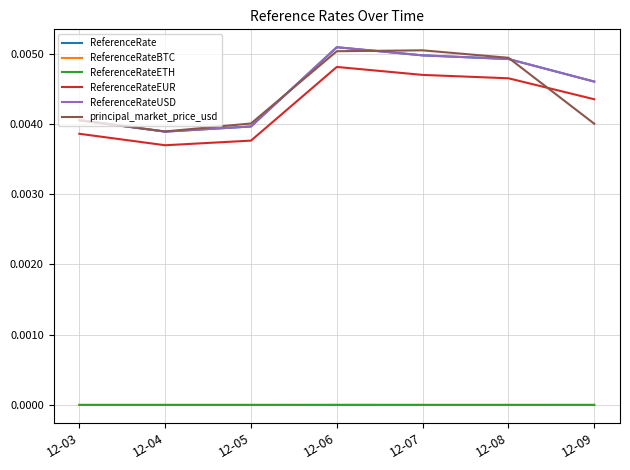

At which label is ReferenceRateEUR closest to 0?

12-04